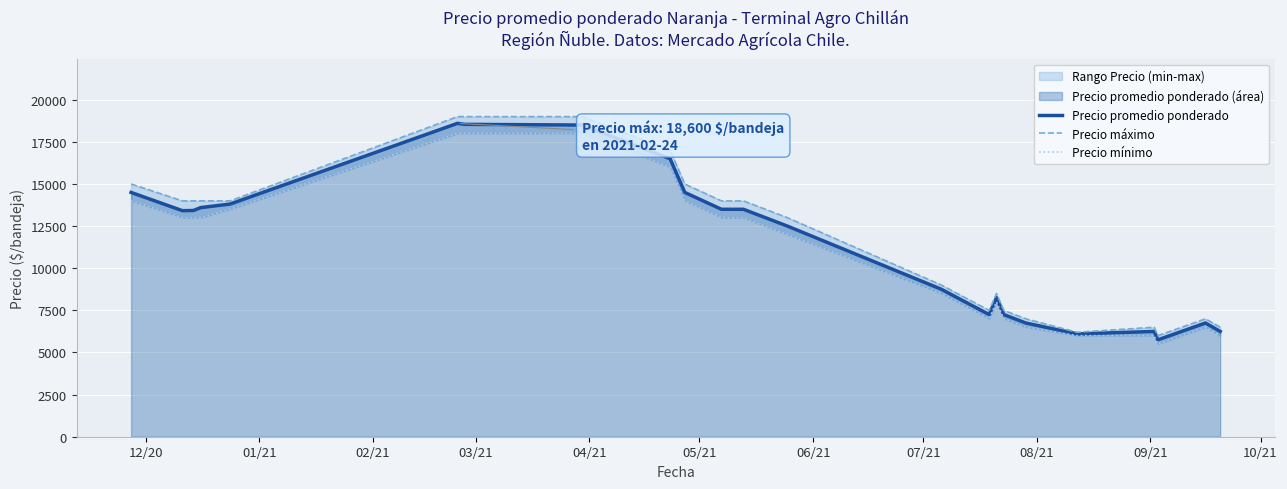

What is the minimum value for Precio promedio ponderado?

5750